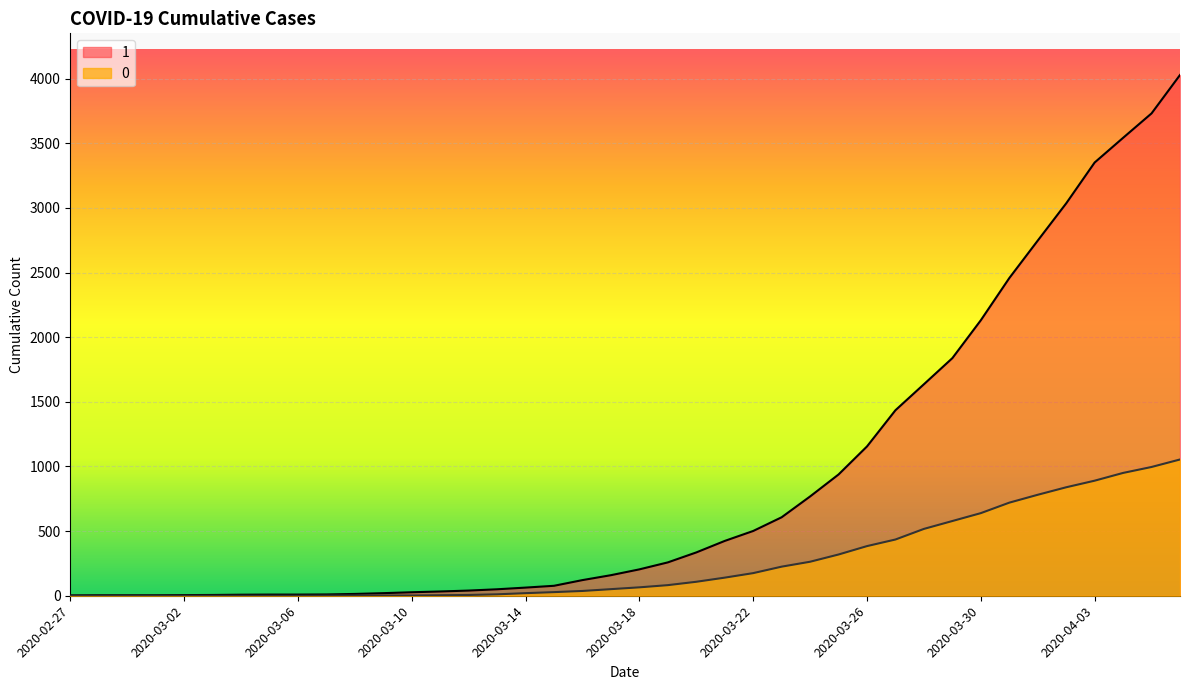

True or false: 0 and 1 intersect in this chart.

False